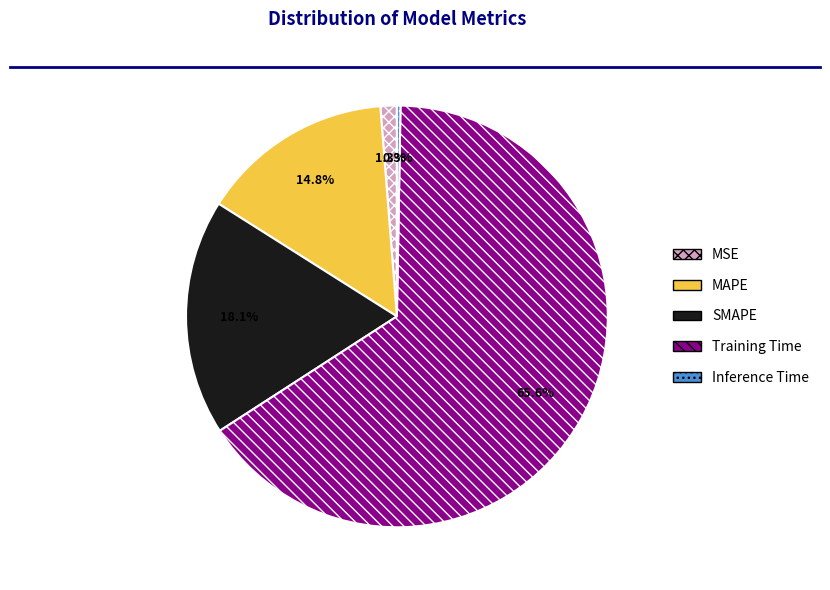

What is the majority slice?

Training Time